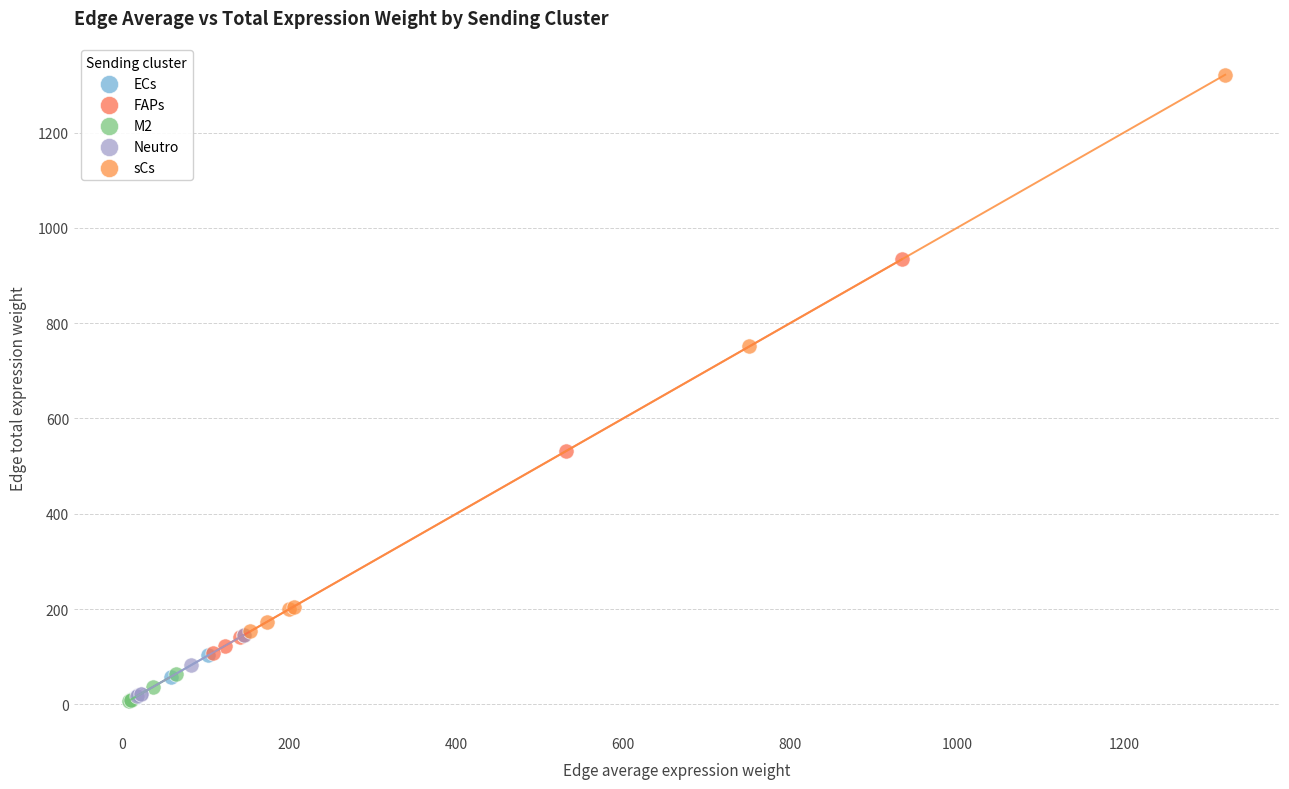

What are all the series names shown in the legend?

ECs, FAPs, M2, Neutro, sCs